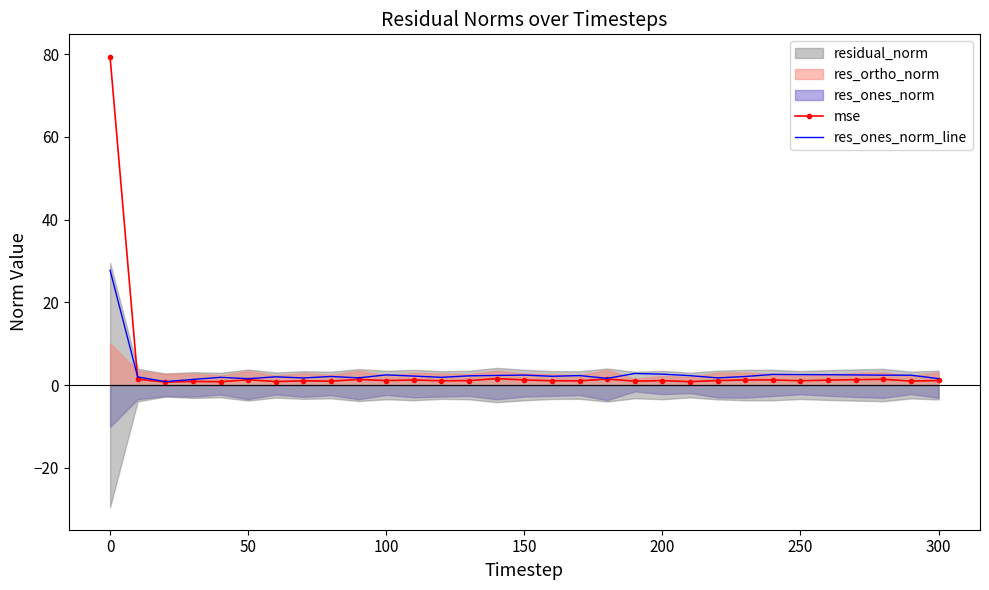

The mse series shows 1.1 at 300. True or false?

True